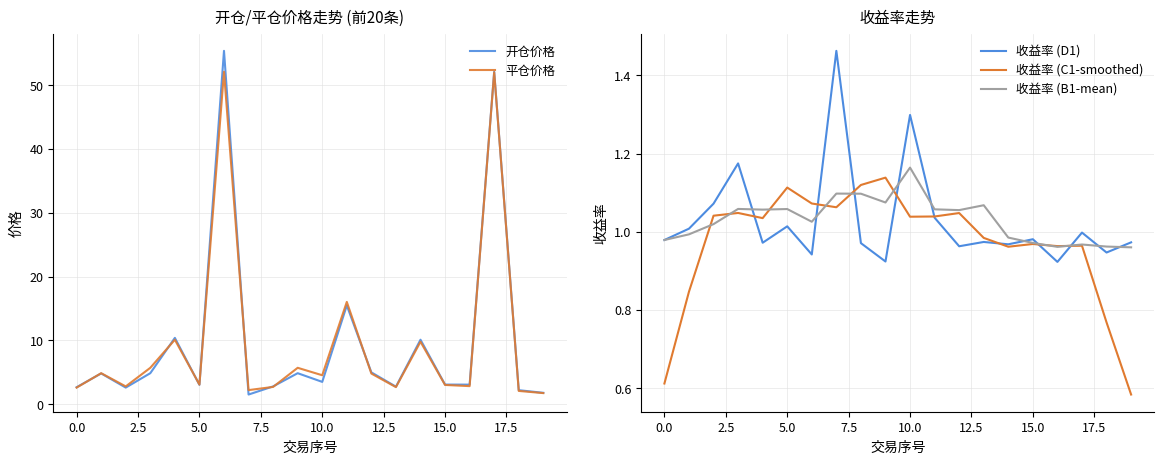

Reading left to right, transcribe all the data shown in this chart.

开仓价格: 2.6	4.8	2.6	4.8	10.4	3.0	55.4	1.5	2.8	4.8	3.5	15.5	5.0	2.7	10.1	3.1	3.1	52.1	2.2	1.8
平仓价格: 2.6	4.8	2.8	5.7	10.1	3.1	52.1	2.2	2.7	5.7	4.5	16.0	4.8	2.7	9.8	3.0	2.8	52.0	2.1	1.7
收益率 (D1): 1.0	1.0	1.1	1.2	1.0	1.0	0.9	1.5	1.0	0.9	1.3	1.0	1.0	1.0	1.0	1.0	0.9	1.0	0.9	1.0
收益率 (C1-smoothed): 0.6	0.8	1.0	1.0	1.0	1.1	1.1	1.1	1.1	1.1	1.0	1.0	1.0	1.0	1.0	1.0	1.0	1.0	0.8	0.6
收益率 (B1-mean): 1.0	1.0	1.0	1.1	1.1	1.1	1.0	1.1	1.1	1.1	1.2	1.1	1.1	1.1	1.0	1.0	1.0	1.0	1.0	1.0